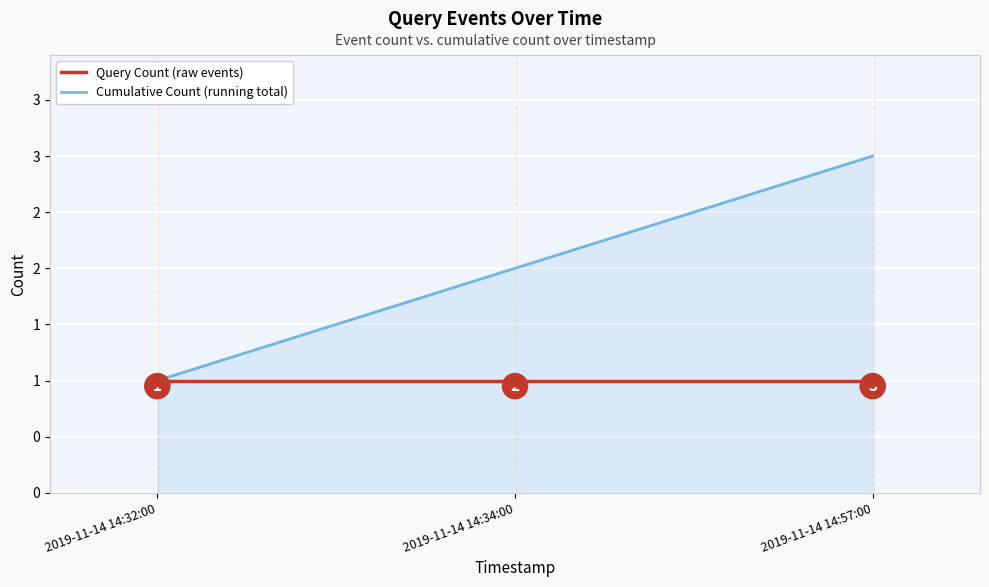

At how many categories does at least one series exceed 1?

2